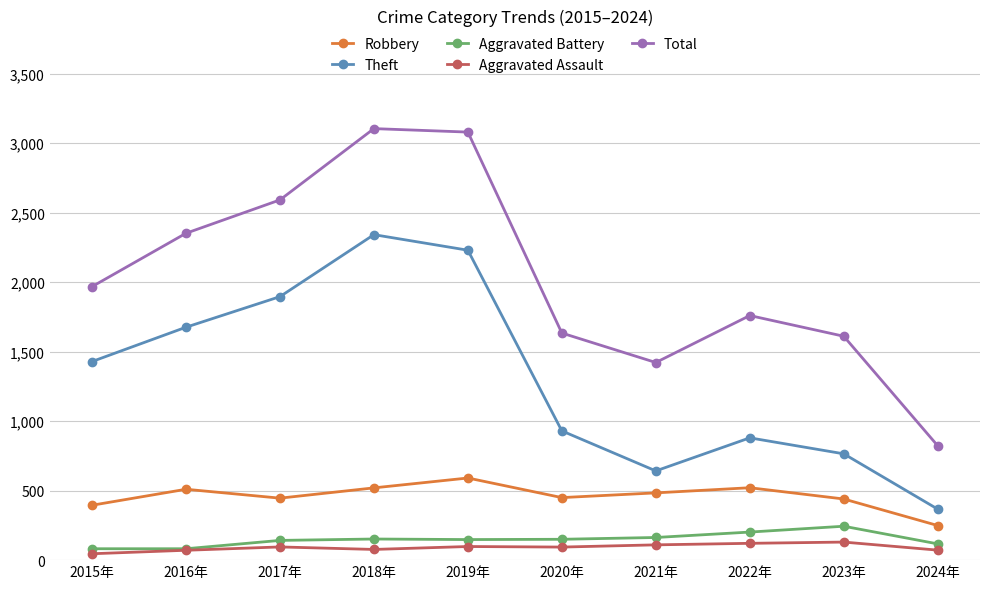

Is it true that Aggravated Battery equals 53 at 2022年?

False